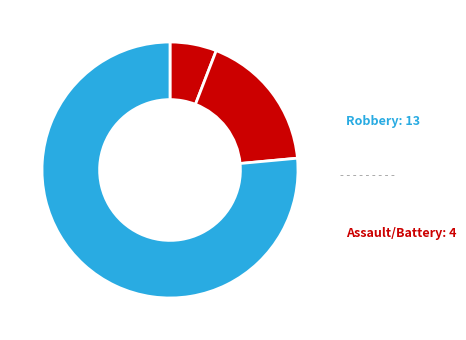

What is the majority slice?

Robbery